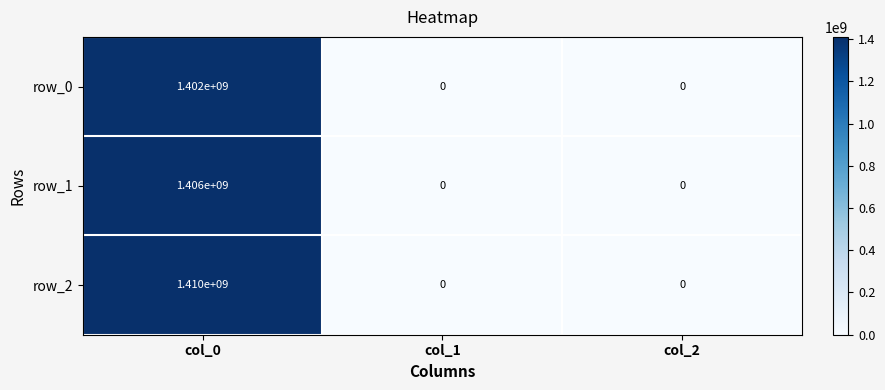

What is the difference between the maximum and second lowest values in the row_2 series?

1410000000